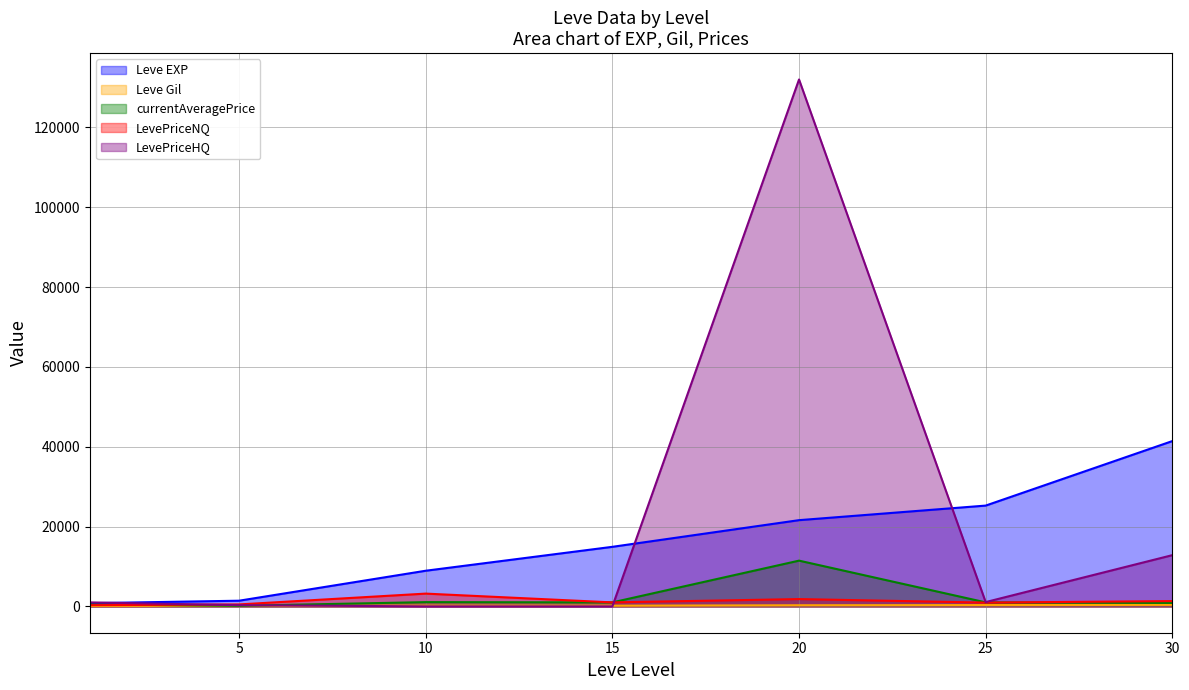

Does the chart have visible grid lines?

Yes